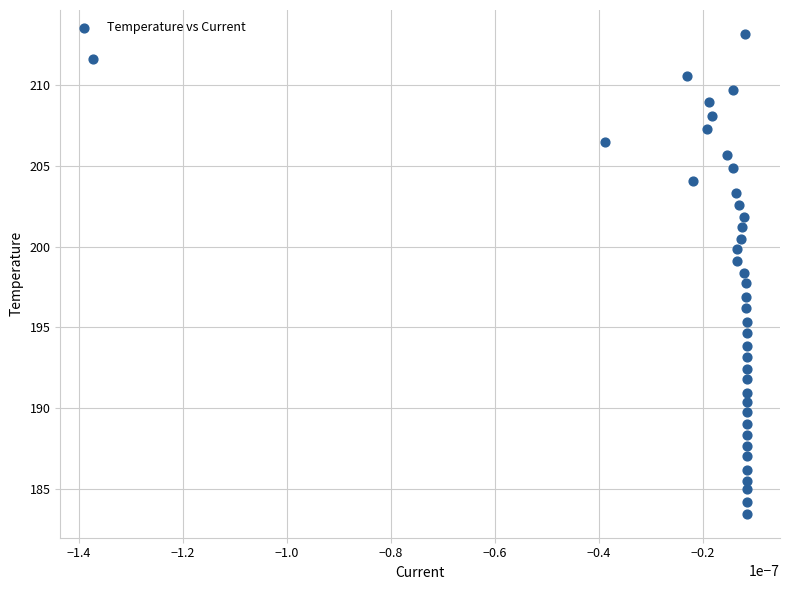

What is the range of Y values (max minus min)?

29.7